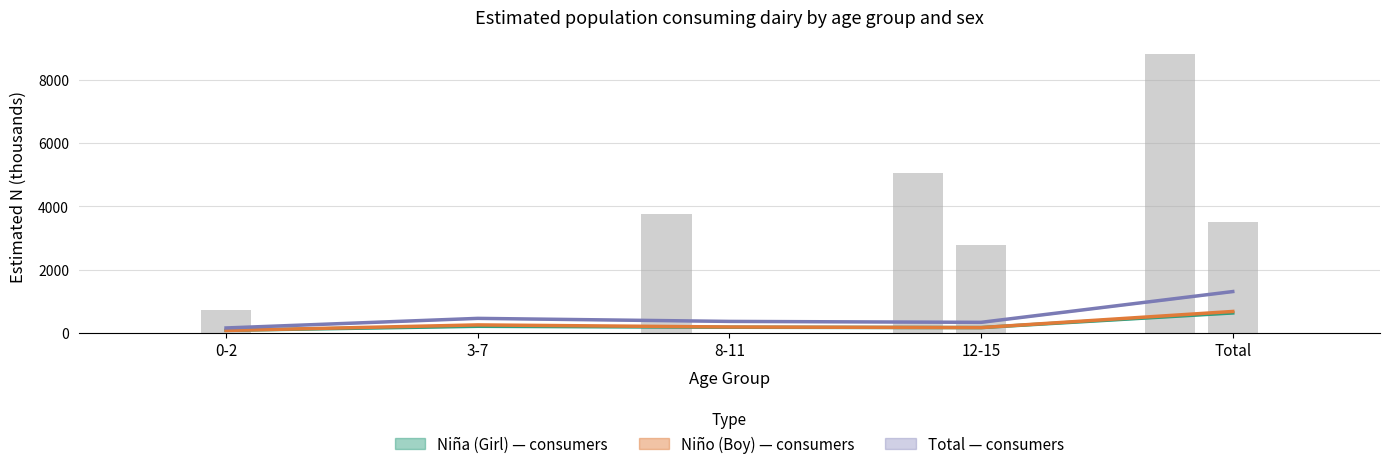

What is the lowest value of the Niña (Girl) — consumers series?

79.6